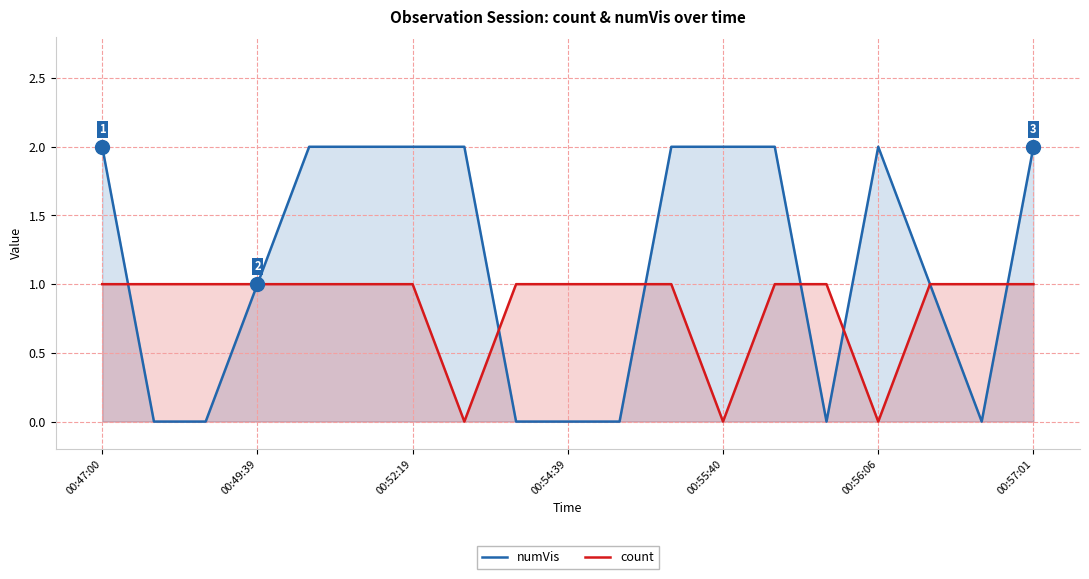

What is the highest value of the numVis series?

2